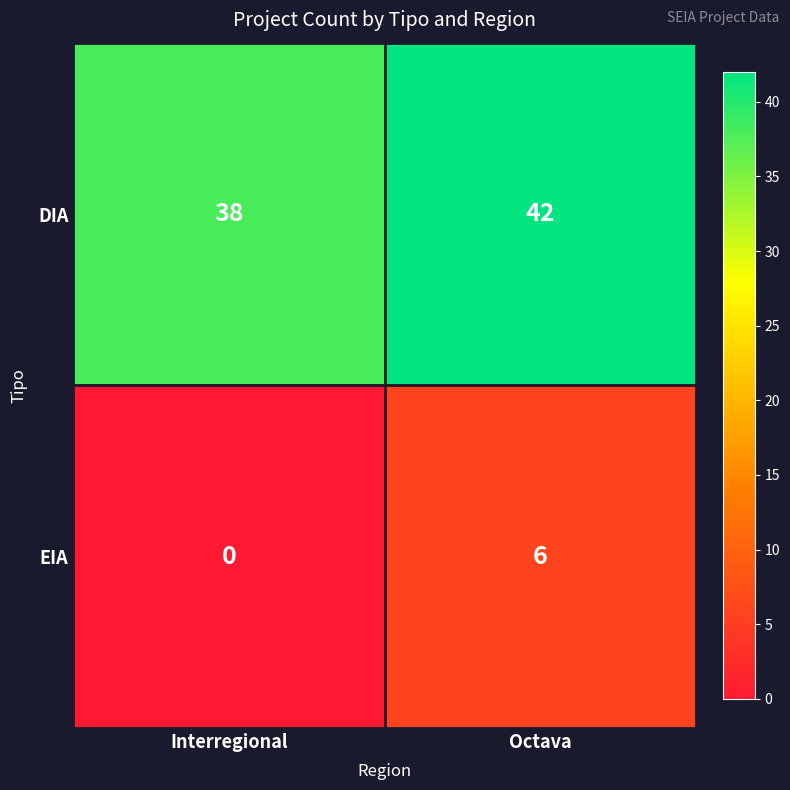

What is the total value across all series at Octava?

48